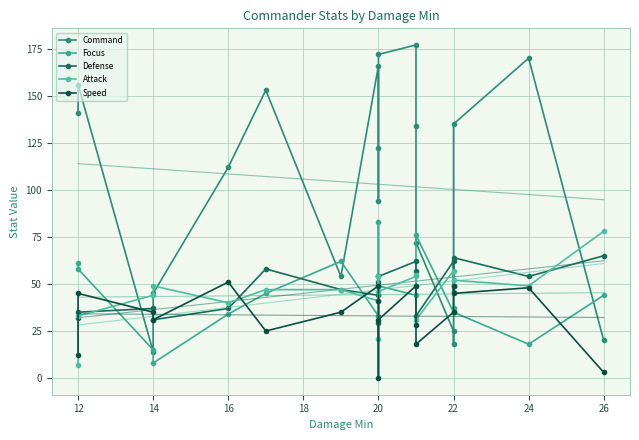

How many categories are shown in the chart?

19